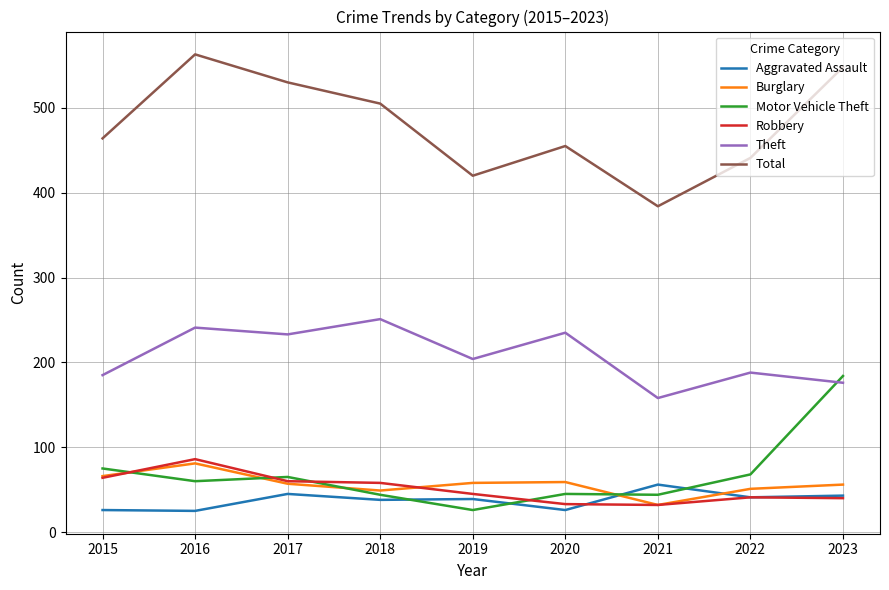

True or false: Robbery and Total intersect in this chart.

False